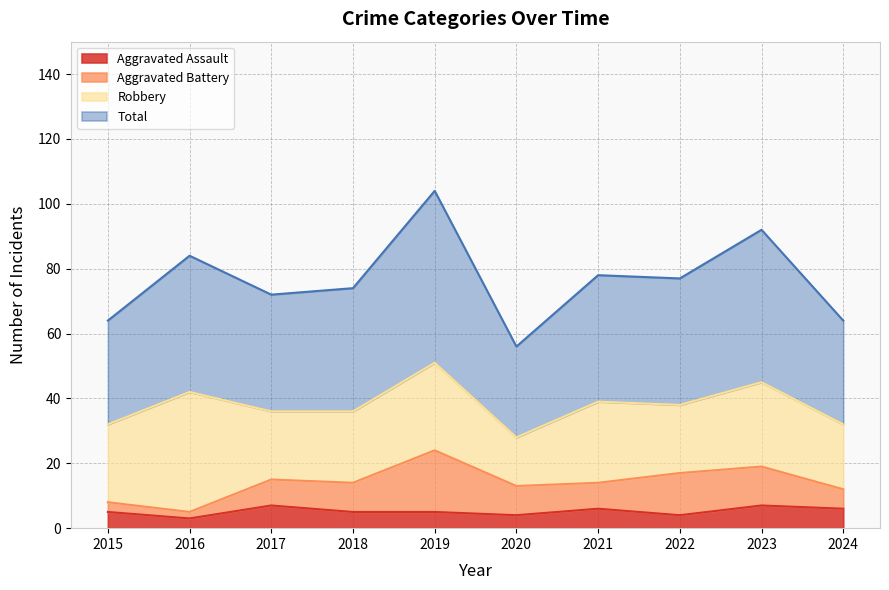

True or false: Total and Aggravated Assault intersect in this chart.

False